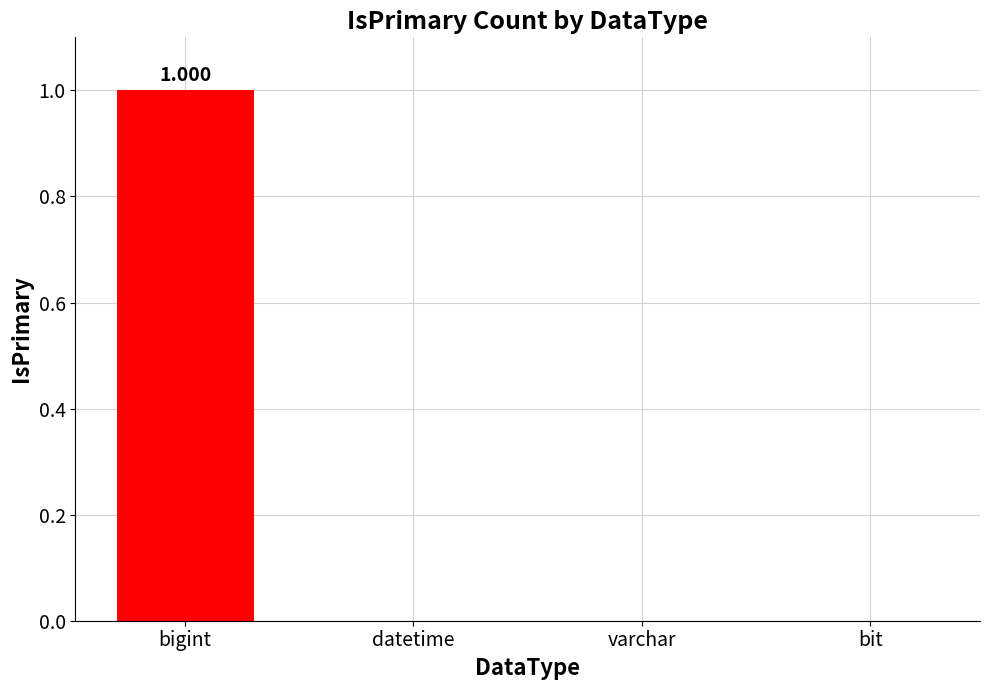

Which category has the highest value across all series?

bigint